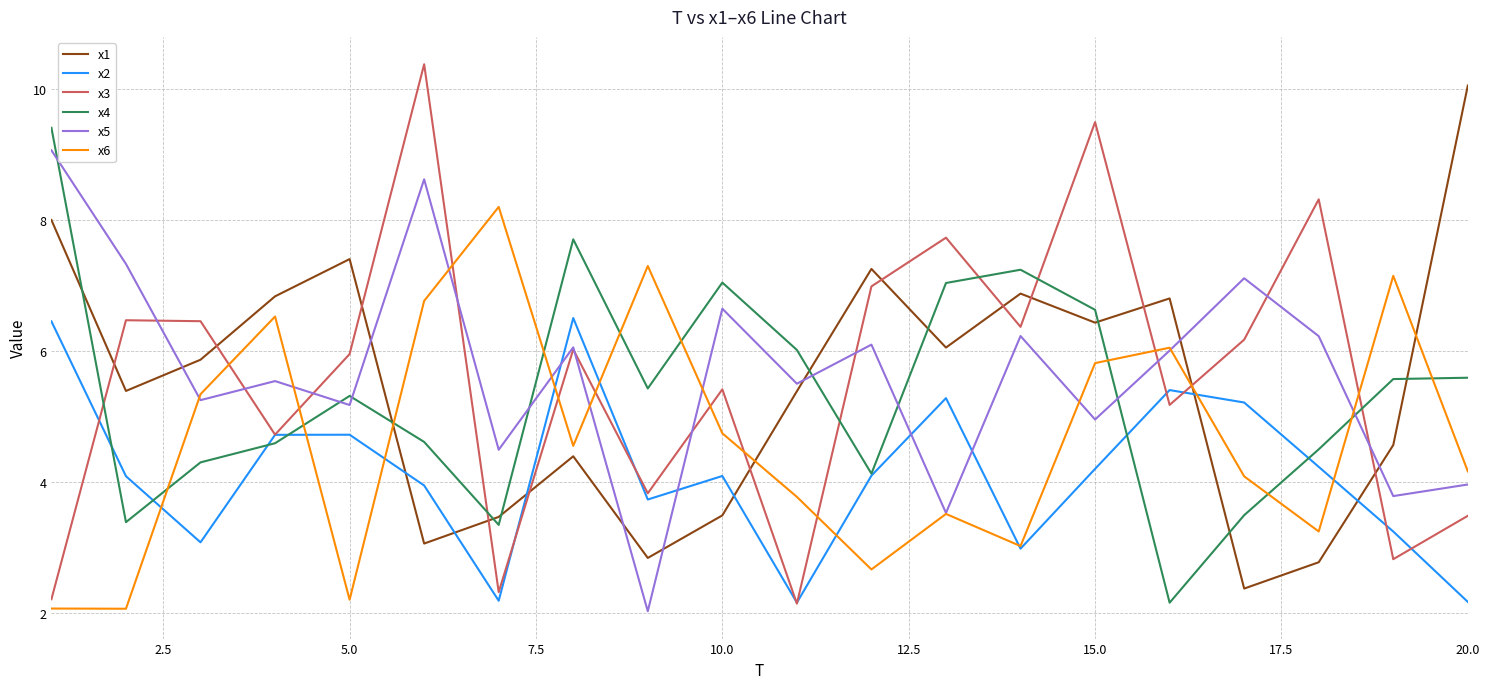

Reading left to right, list all the values displayed in this chart.

x1: 8.0	5.4	5.9	6.8	7.4	3.1	3.5	4.4	2.8	3.5	5.4	7.3	6.1	6.9	6.4	6.8	2.4	2.8	4.6	10.0
x2: 6.5	4.1	3.1	4.7	4.7	3.9	2.2	6.5	3.7	4.1	2.2	4.1	5.3	3.0	4.2	5.4	5.2	4.2	3.2	2.2
x3: 2.2	6.5	6.5	4.7	6.0	10.4	2.3	6.0	3.8	5.4	2.1	7.0	7.7	6.4	9.5	5.2	6.2	8.3	2.8	3.5
x4: 9.4	3.4	4.3	4.6	5.3	4.6	3.3	7.7	5.4	7.0	6.0	4.1	7.0	7.2	6.6	2.2	3.5	4.5	5.6	5.6
x5: 9.1	7.3	5.2	5.5	5.2	8.6	4.5	6.1	2.0	6.6	5.5	6.1	3.5	6.2	5.0	6.0	7.1	6.2	3.8	4.0
x6: 2.1	2.1	5.3	6.5	2.2	6.8	8.2	4.6	7.3	4.7	3.8	2.7	3.5	3.0	5.8	6.0	4.1	3.2	7.1	4.2